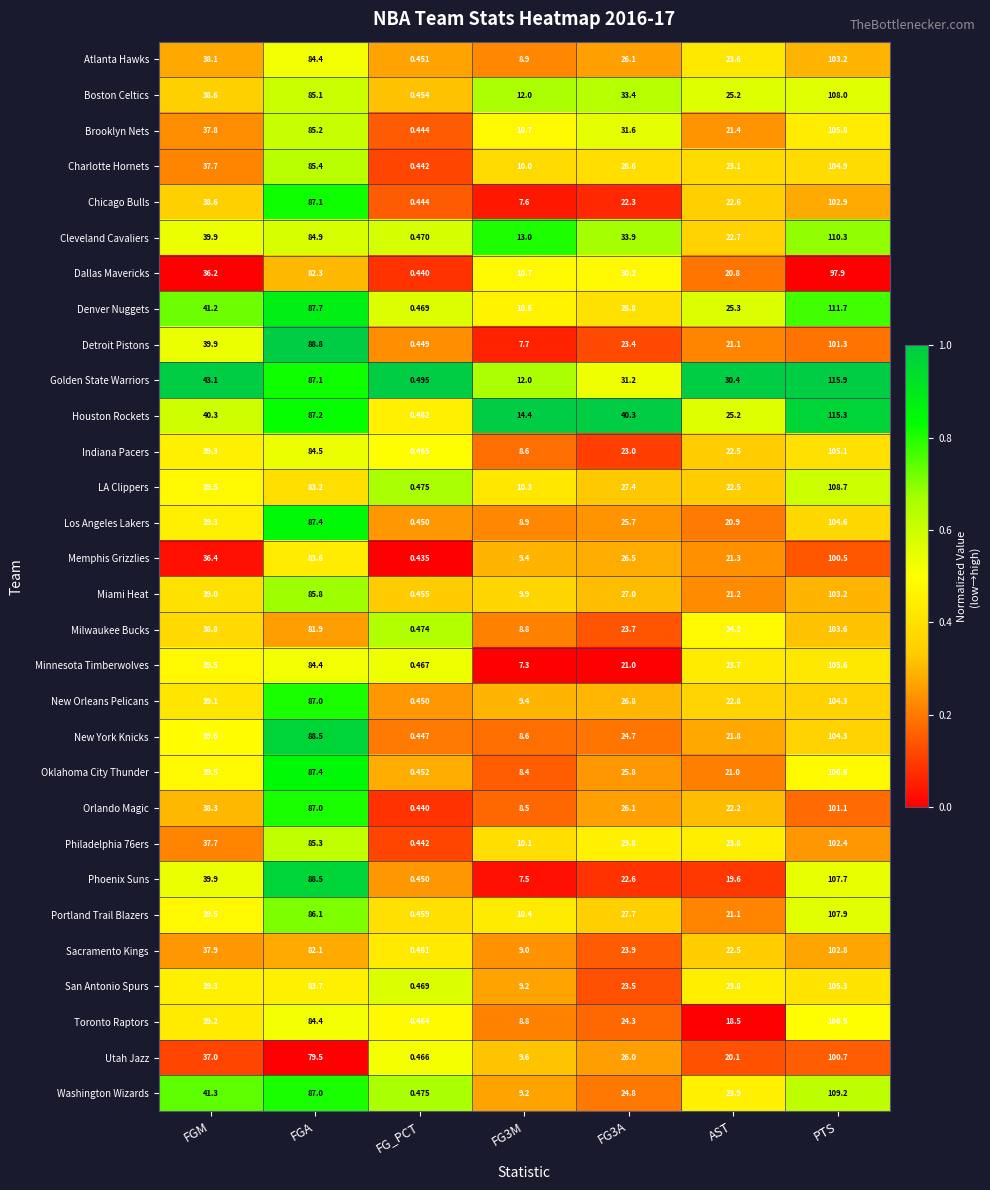

At which category is the sum across all series the highest?

PTS